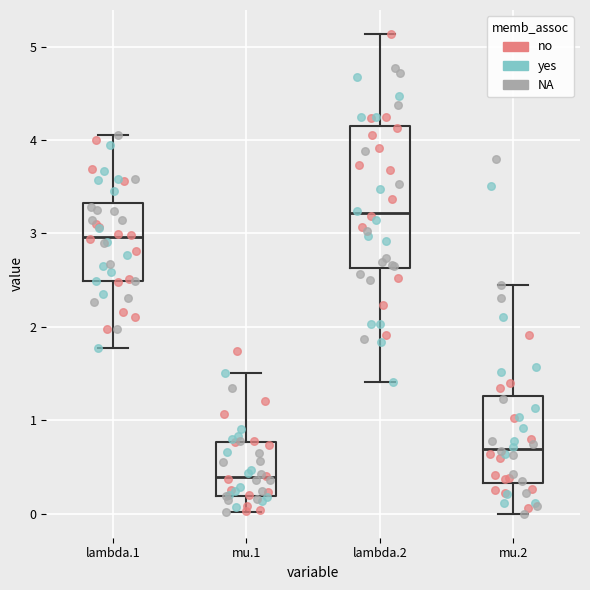

Where does the median line of the box for lambda.2 sit on the y-axis? The values are not printed on the chart, so give them approximately, as read against the axis.

3.2